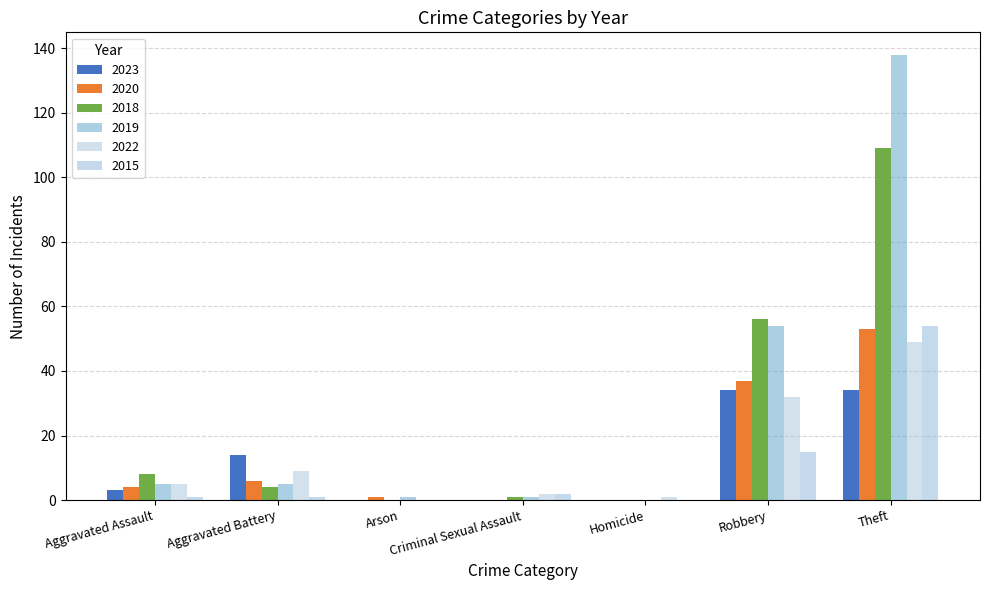

Are the bars horizontal?

No